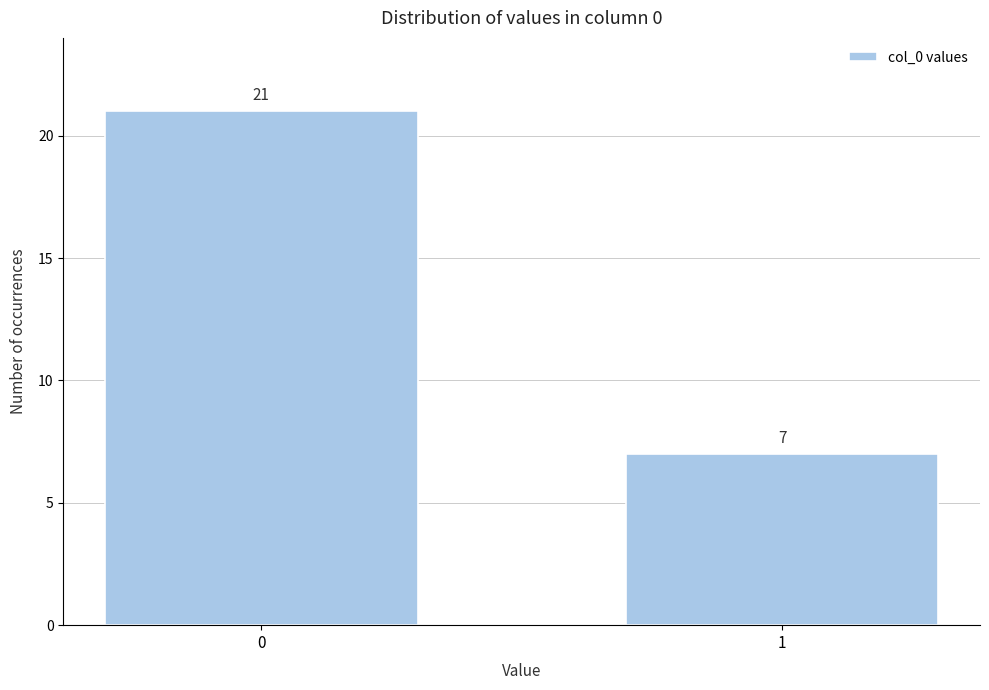

Reading right to left, extract all data points from this chart.

7	21